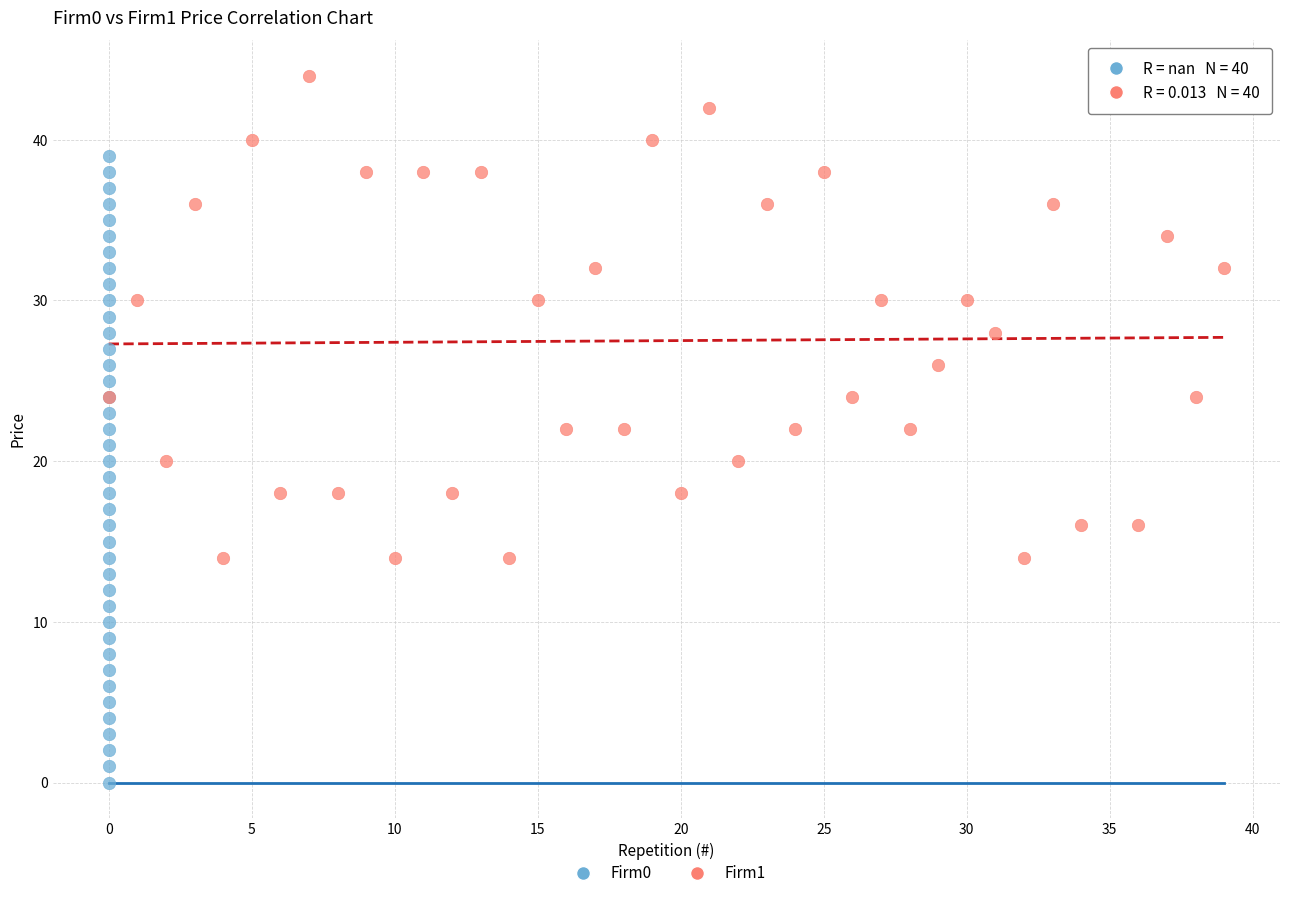

Which series contains the highest Y value?

Firm1